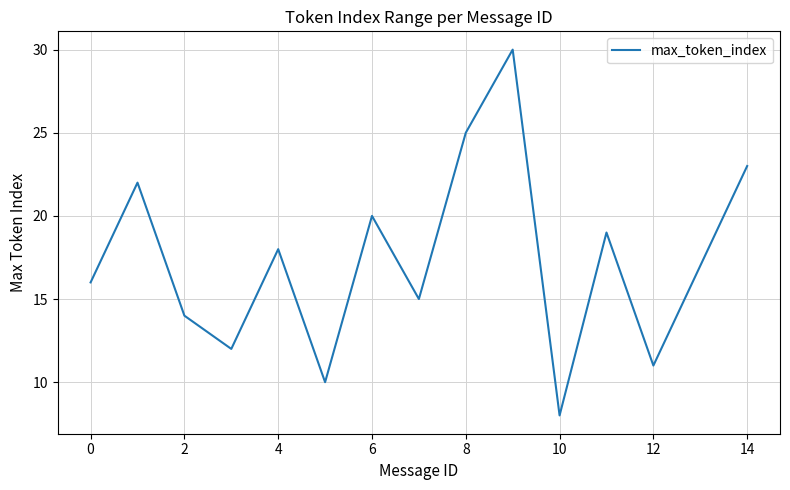

What is the smallest value displayed?

8